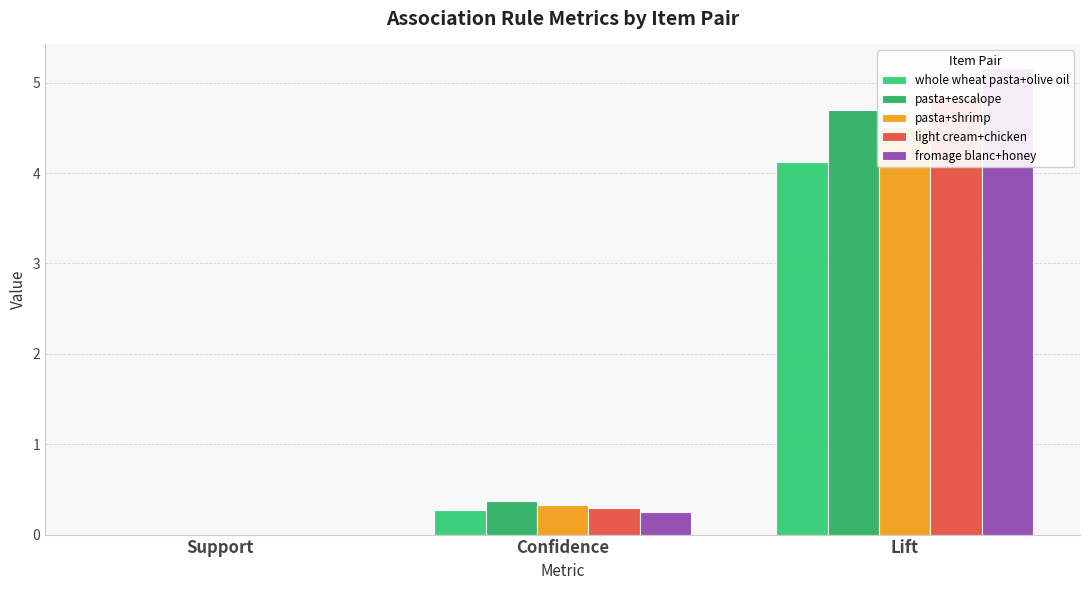

What is the difference between the maximum and minimum values in the whole wheat pasta+olive oil series?

4.1